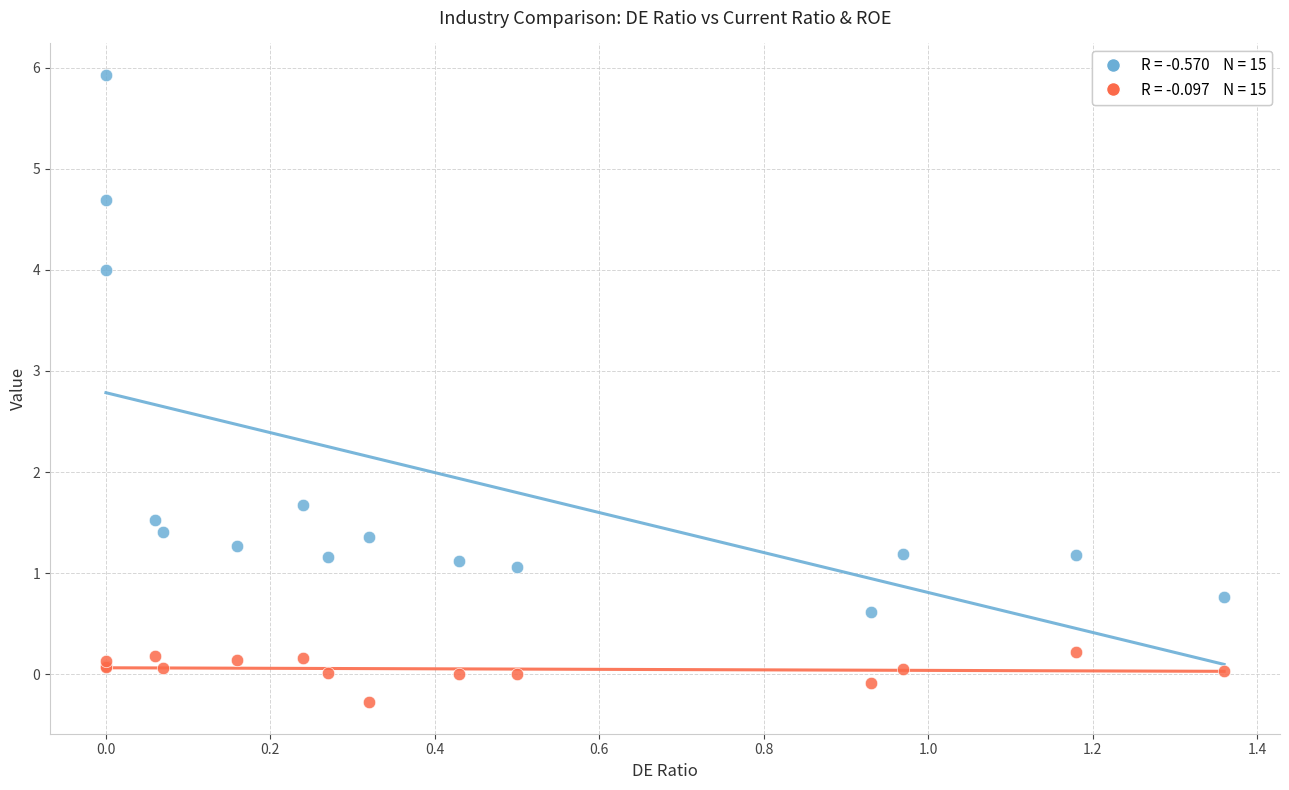

Across all series, what Y value is closest to 2?

1.7